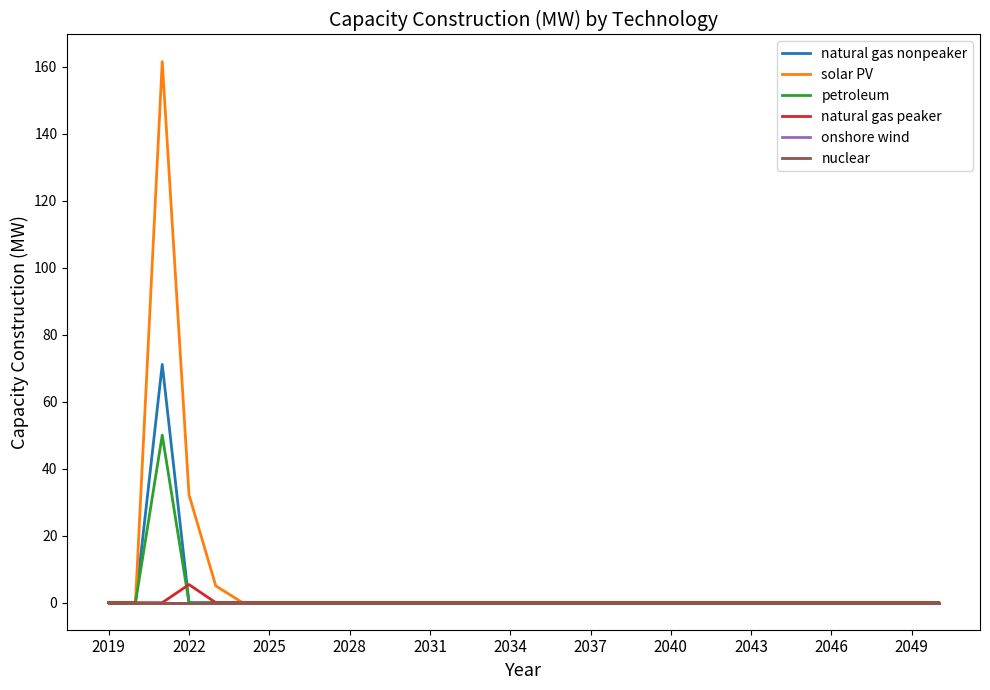

Does the chart display data point markers on the line(s)?

No